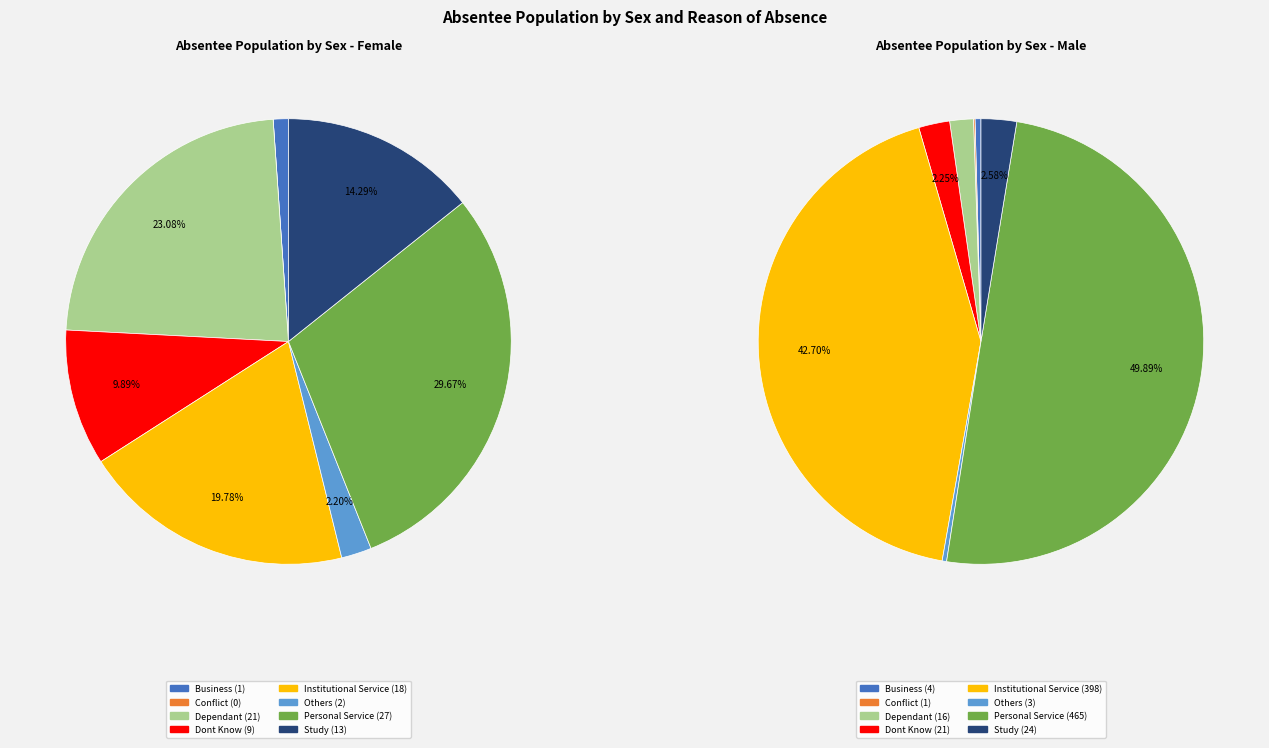

What percentage is NOT represented by Dont Know?

90.1%